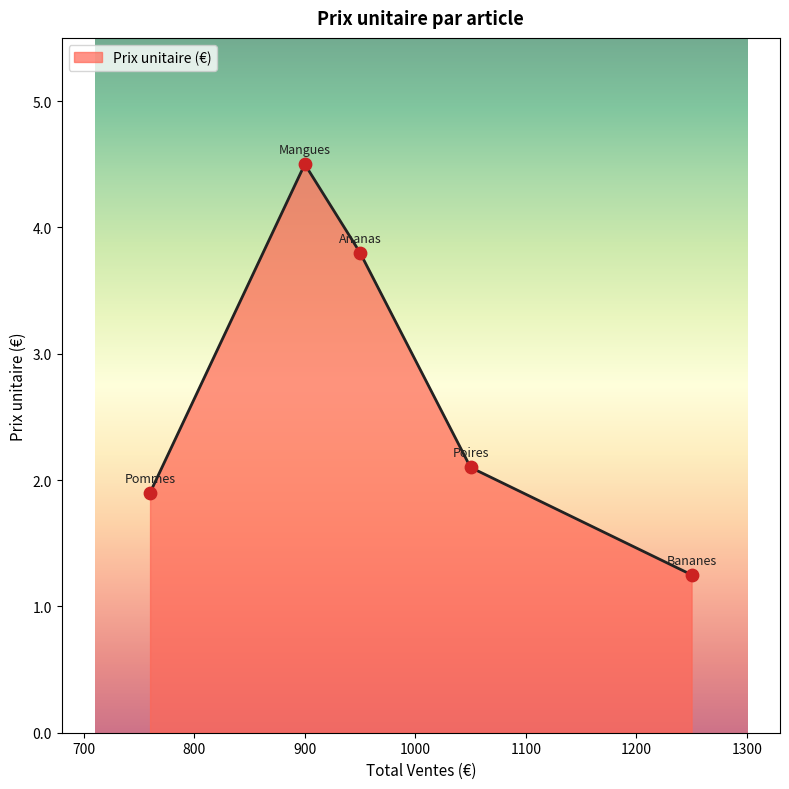

True or false: there are more than 0 points higher than both neighbors.

True